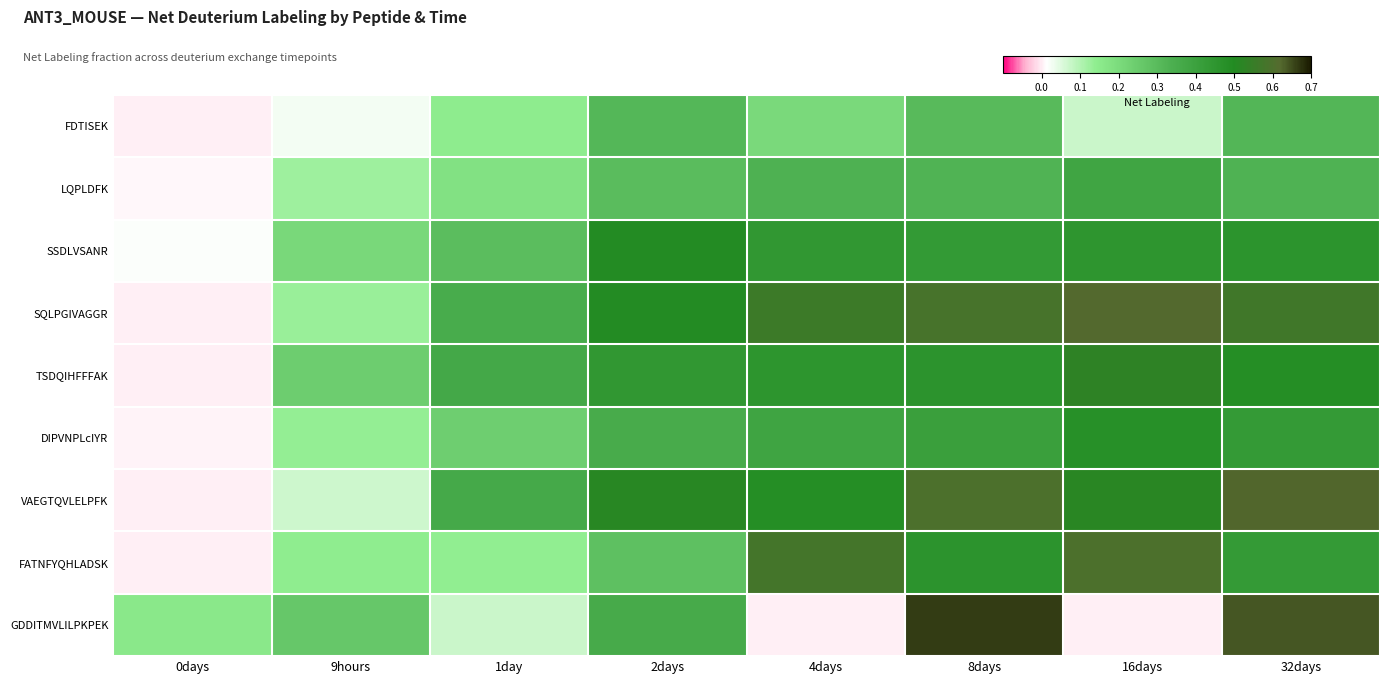

At how many categories does at least one series exceed 0?

8